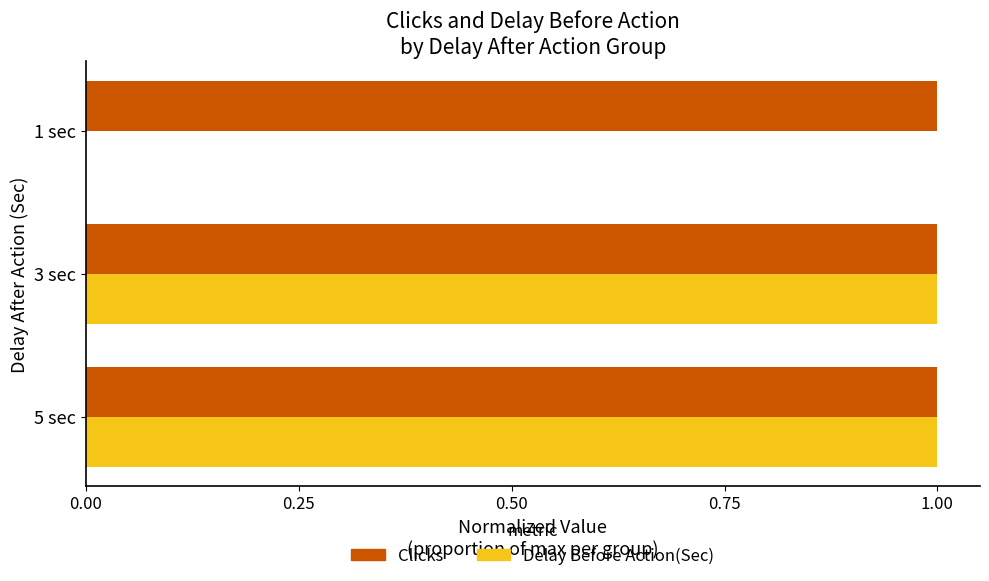

The Clicks series shows 1 at 1 sec. True or false?

True